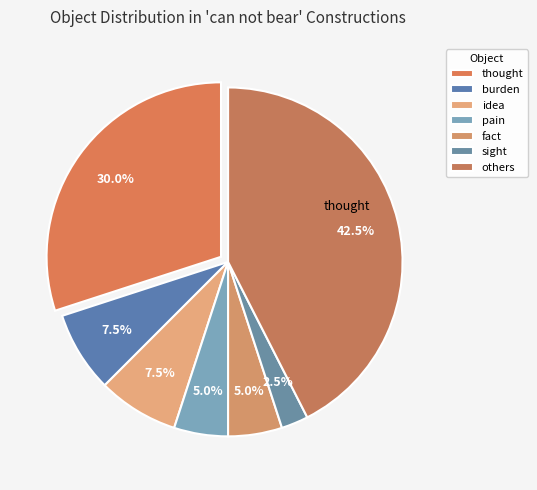

How many segments does this pie chart have?

7